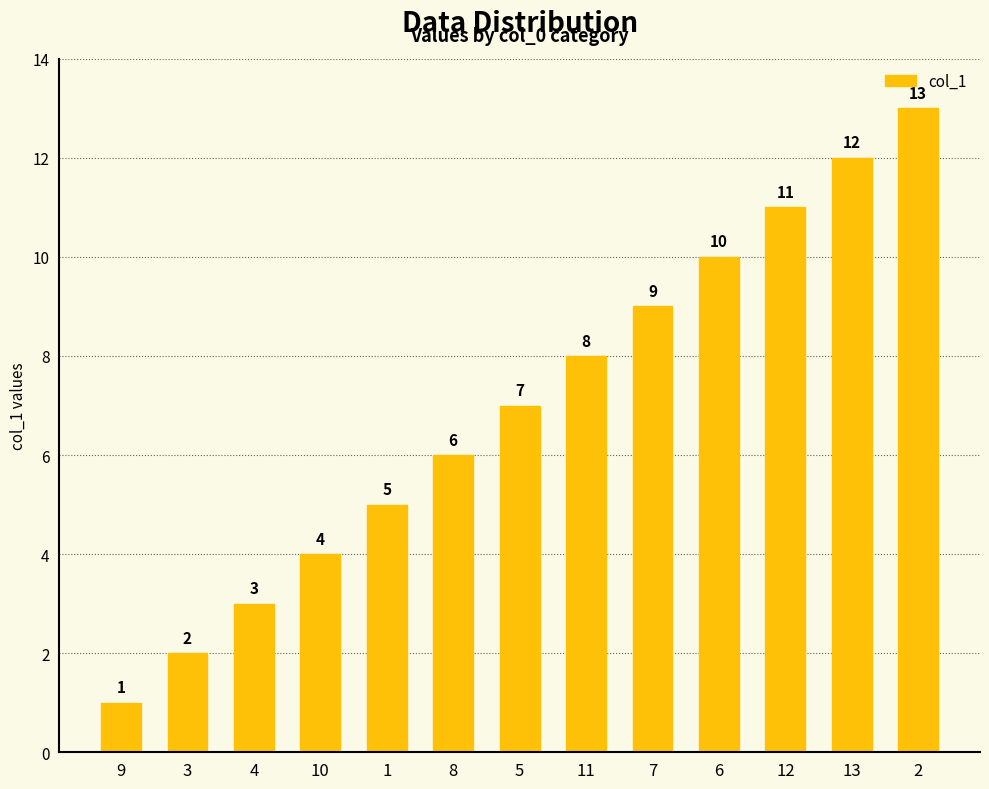

What position from the right is 10?

10